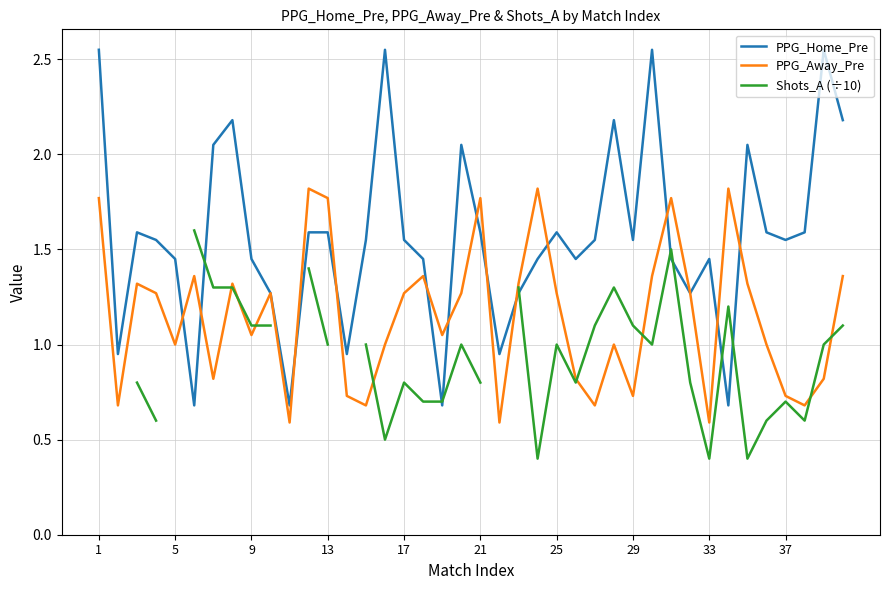

How many values in the PPG_Home_Pre series exceed 1?

33